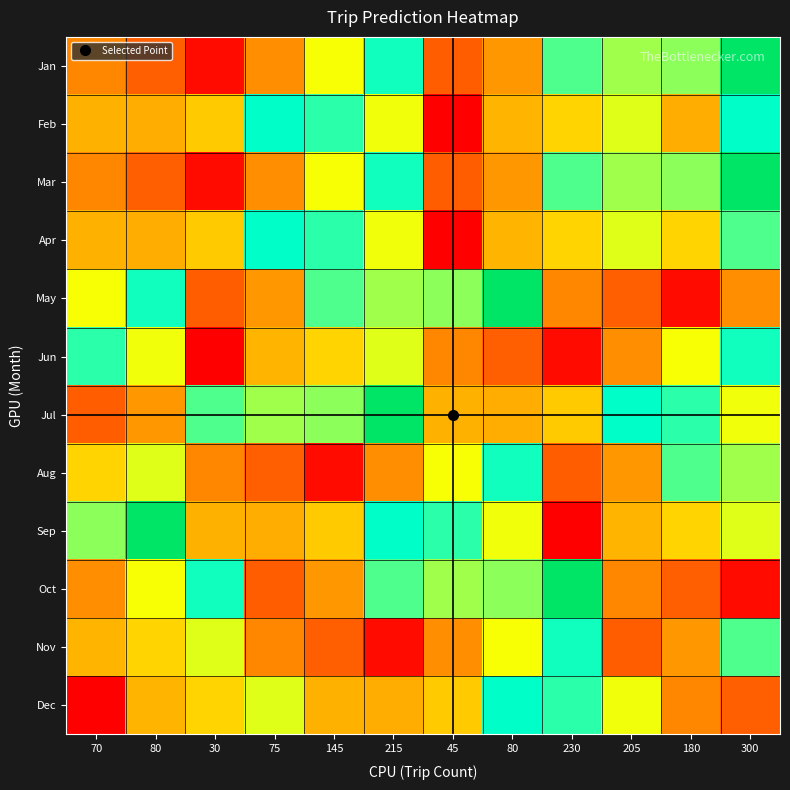

What is the spread (max minus min) of values at 70?

1189.7